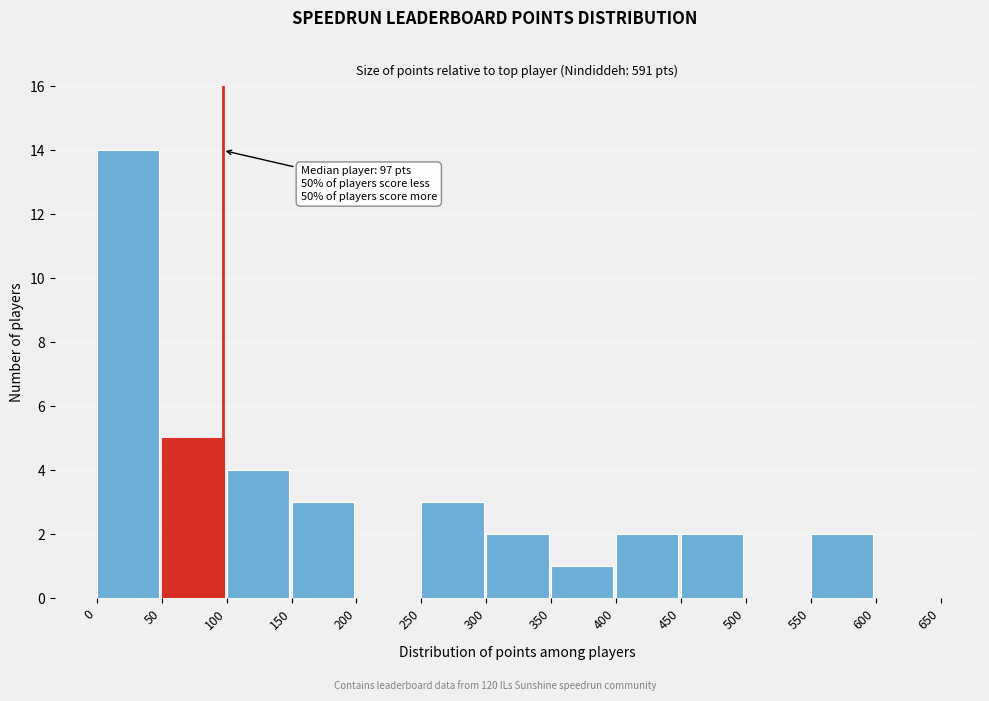

Over which range of the x-axis is the bar tallest?

0 to 50